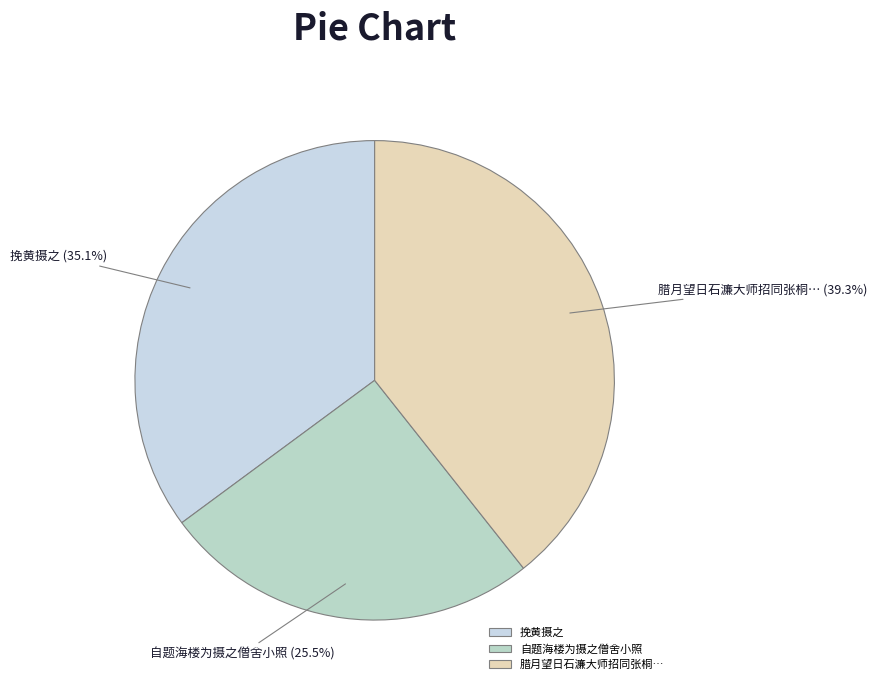

Approximately how many times larger is the value at 自题海楼为摄之僧舍小照 compared to 腊月望日石濂大师招同张桐…?

0.6